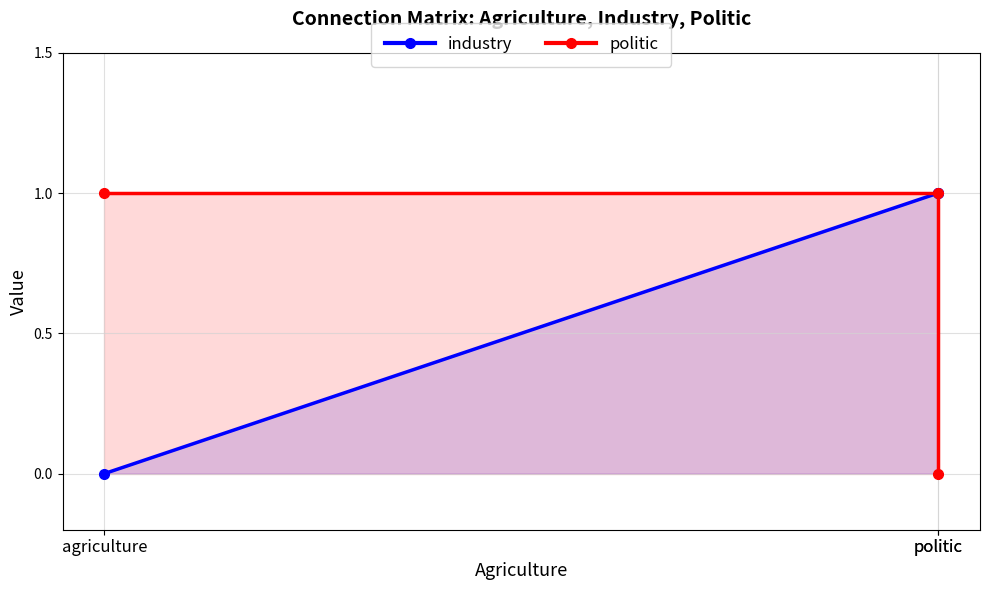

What is the highest value of the industry series?

1